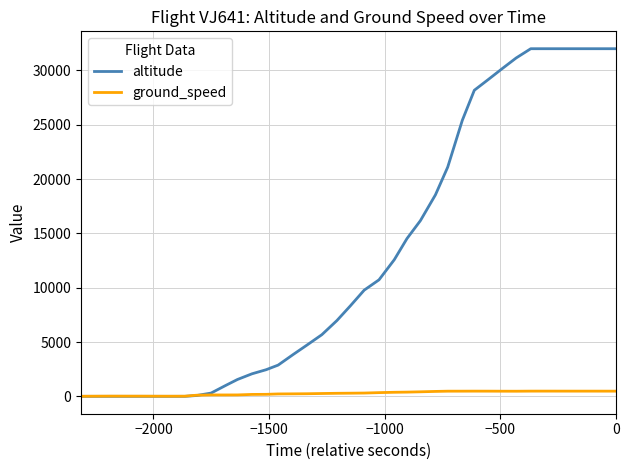

Does the chart display data point markers on the line(s)?

No